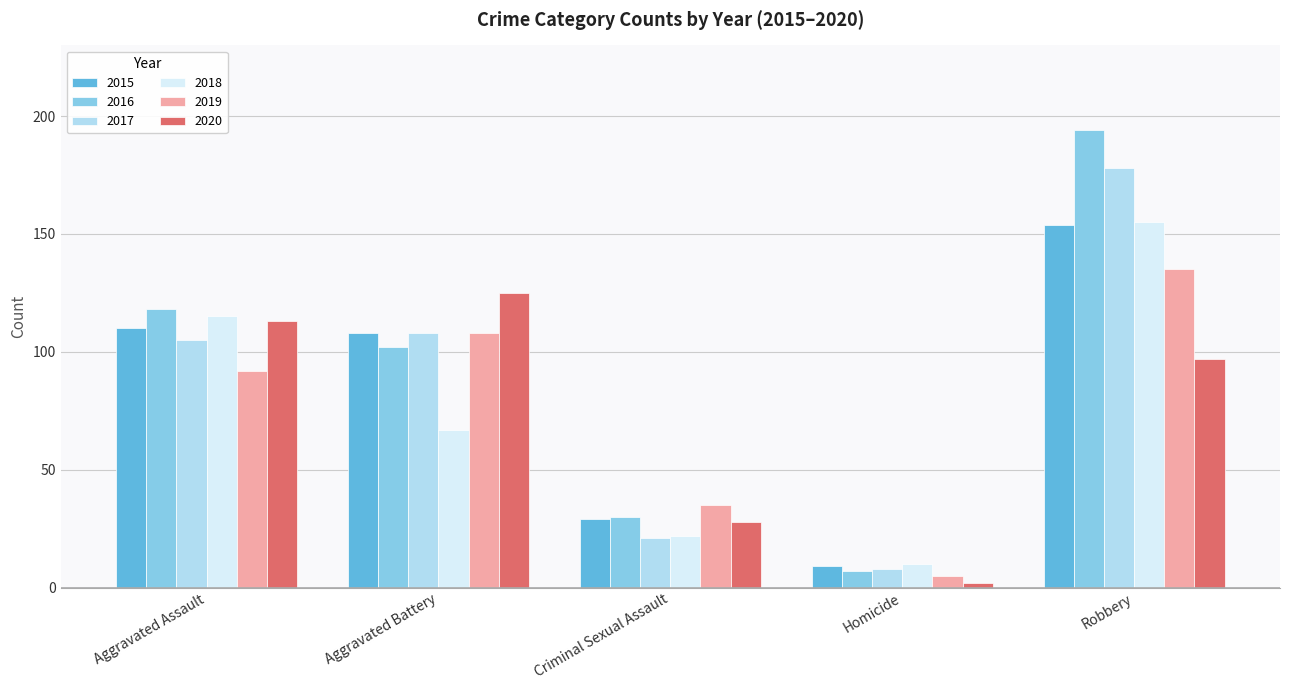

How many values in the 2015 series are below 108?

2